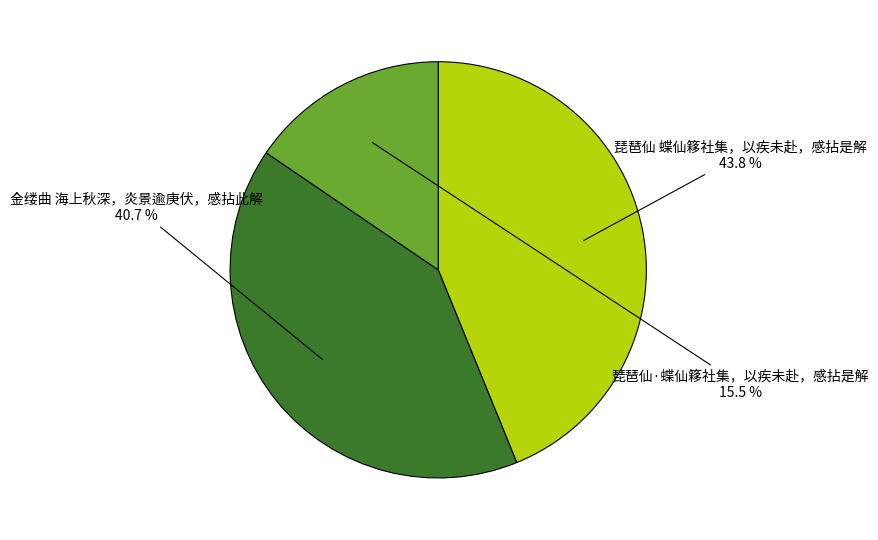

How many slices are in this pie chart?

3